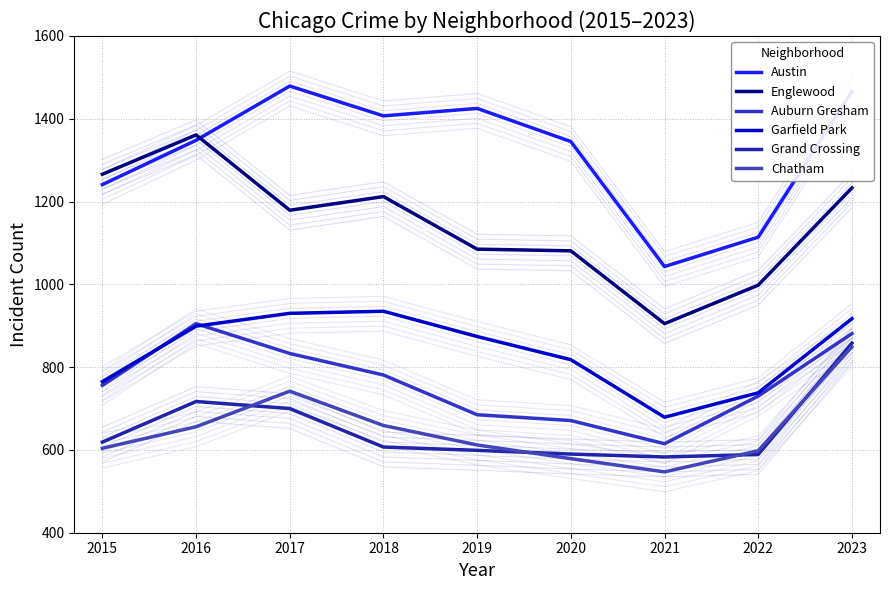

True or false: Grand Crossing and Englewood cross at least once.

False